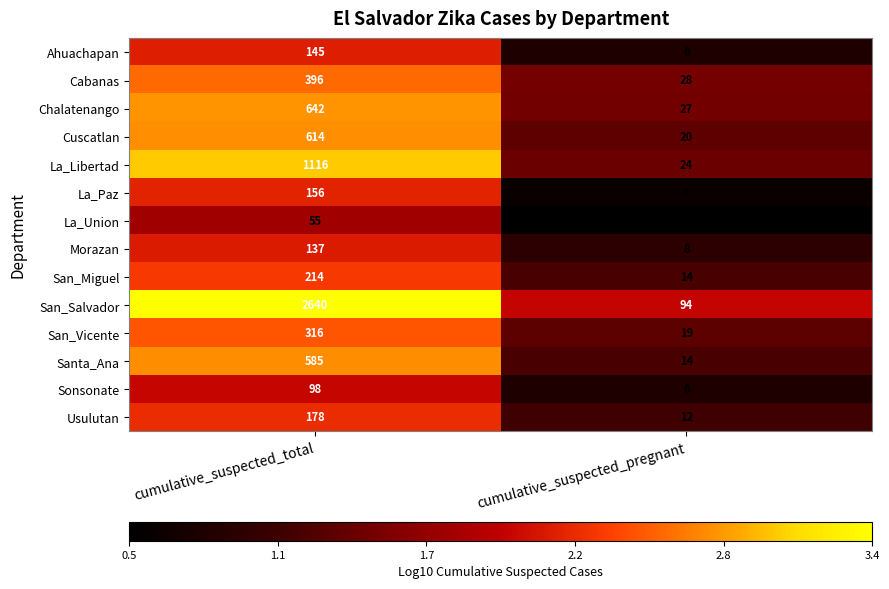

What is the difference between the highest and lowest values at cumulative_suspected_pregnant?

91